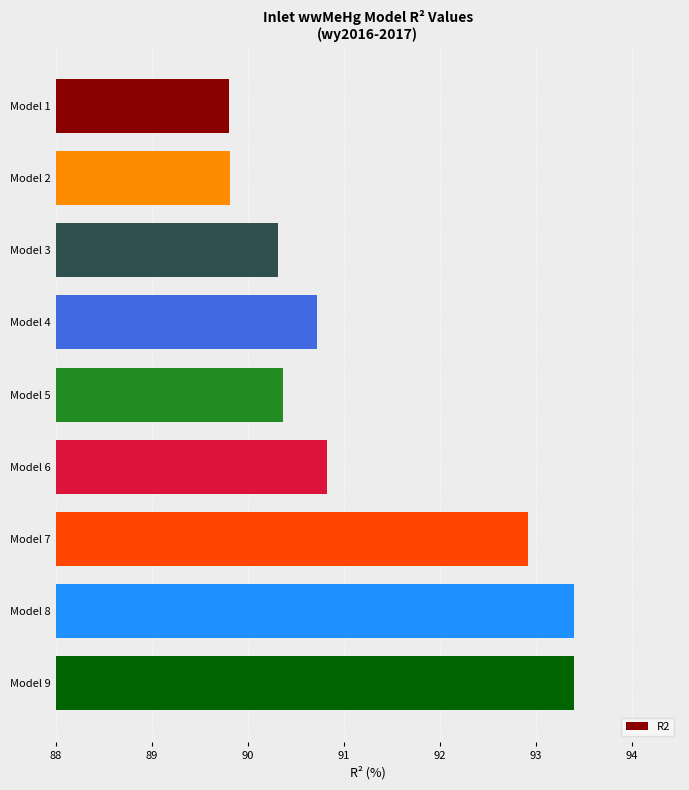

What is the change in value from Model 7 to Model 8?

+0.5